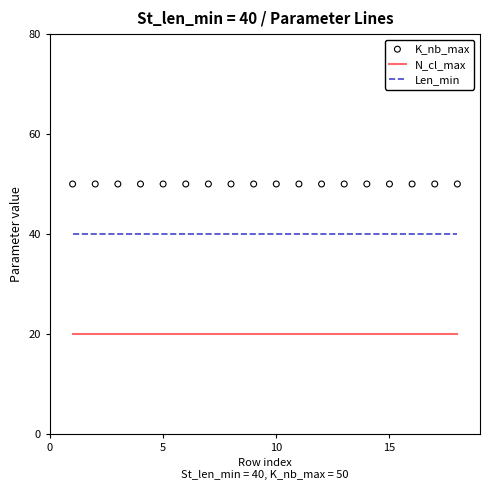

At how many categories does at least one series exceed 47?

18